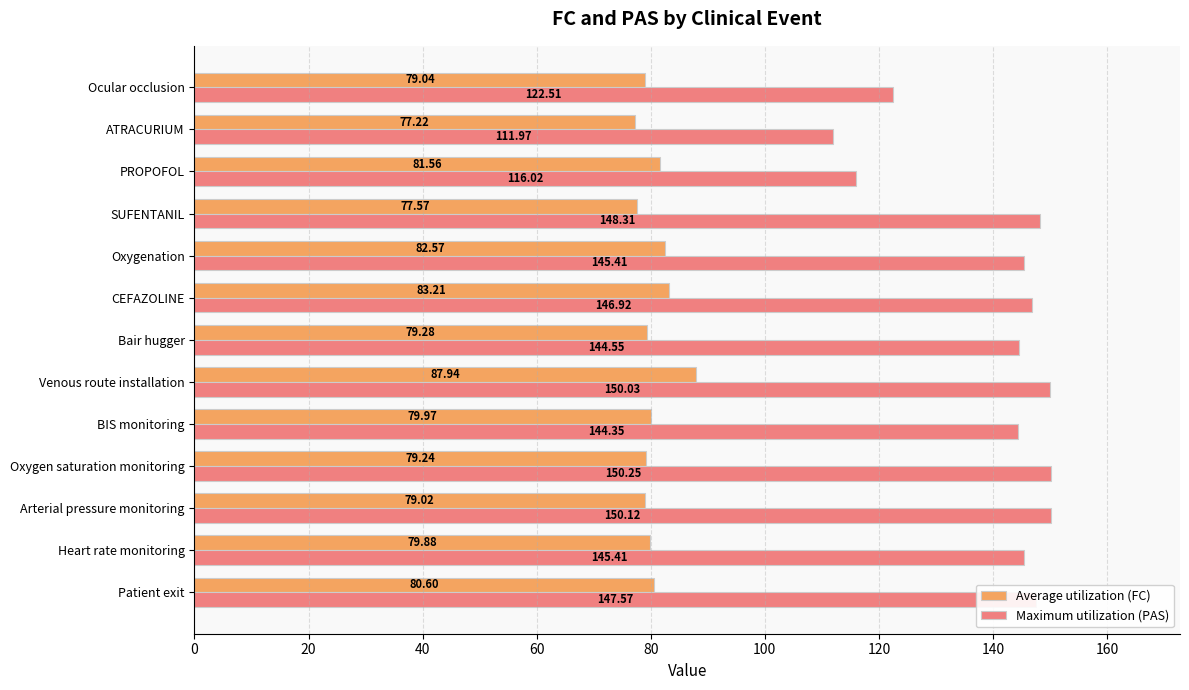

Which series has the largest range (max minus min)?

Maximum utilization (PAS)